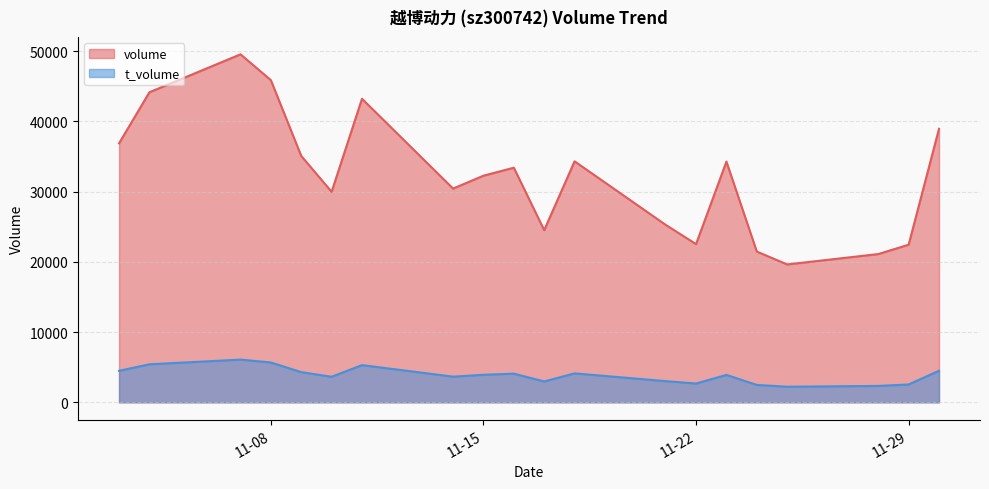

What is the greatest value displayed?

49550